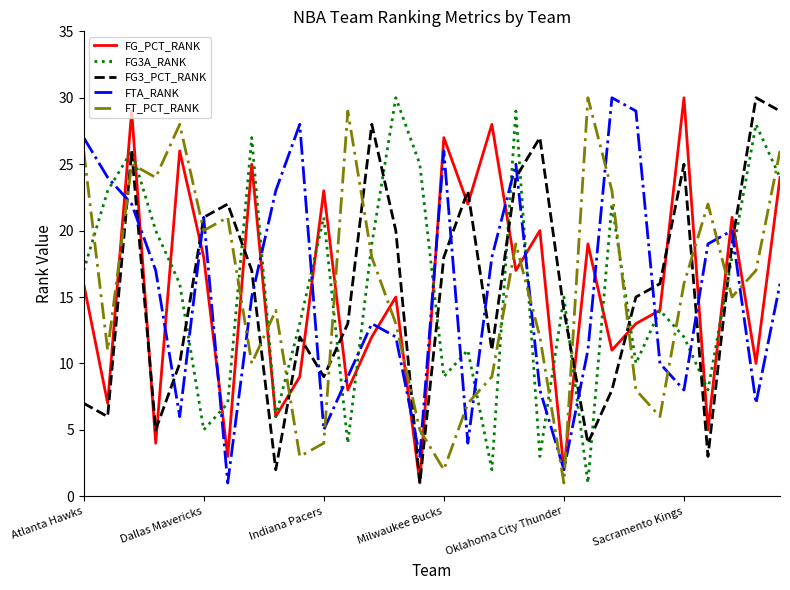

How many times do FT_PCT_RANK and FTA_RANK cross each other?

15